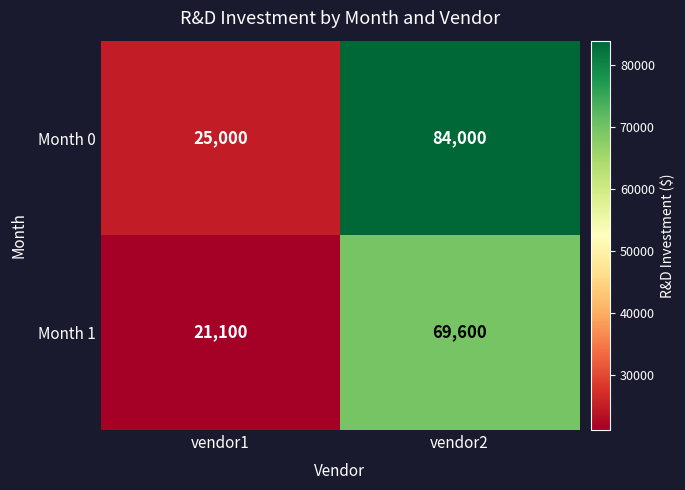

The value of Month 1 at vendor2 is 69600. True or false?

True